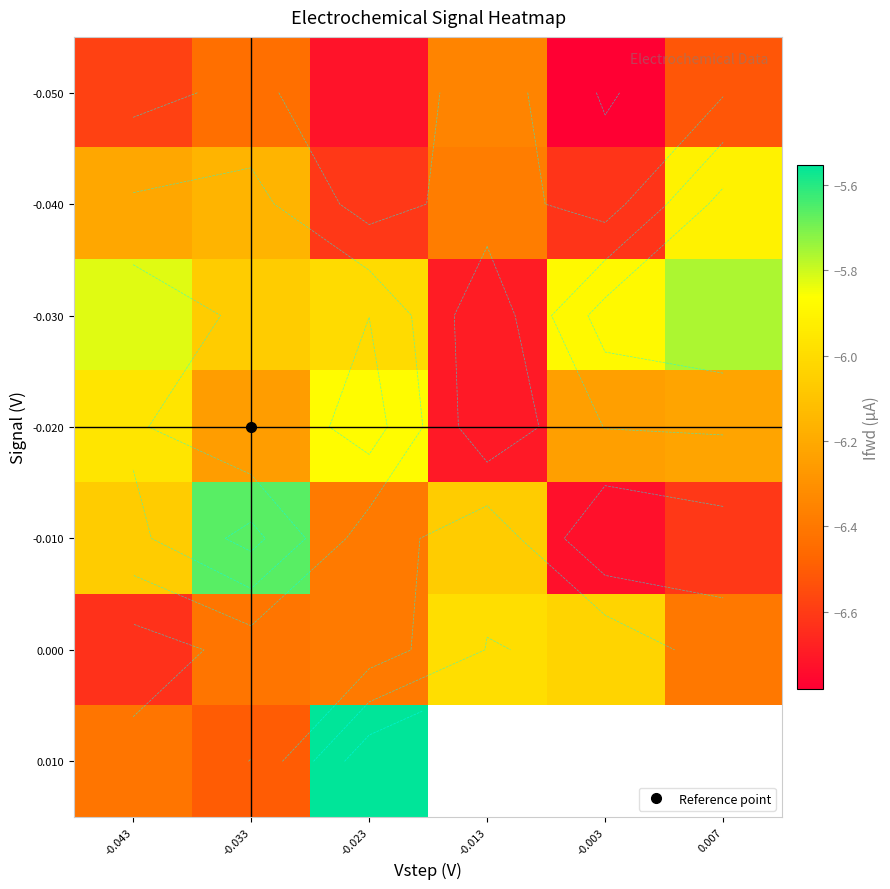

Which has a higher value, -0.033 or -0.043?

-0.033